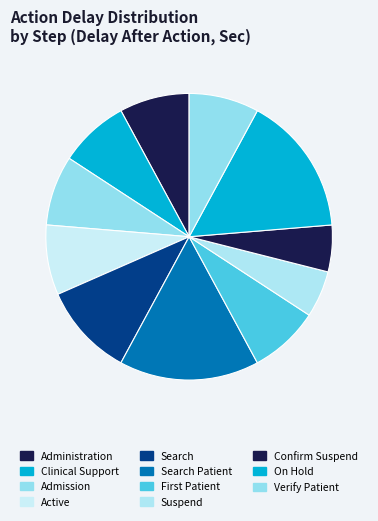

Is Admission the majority of the pie?

No